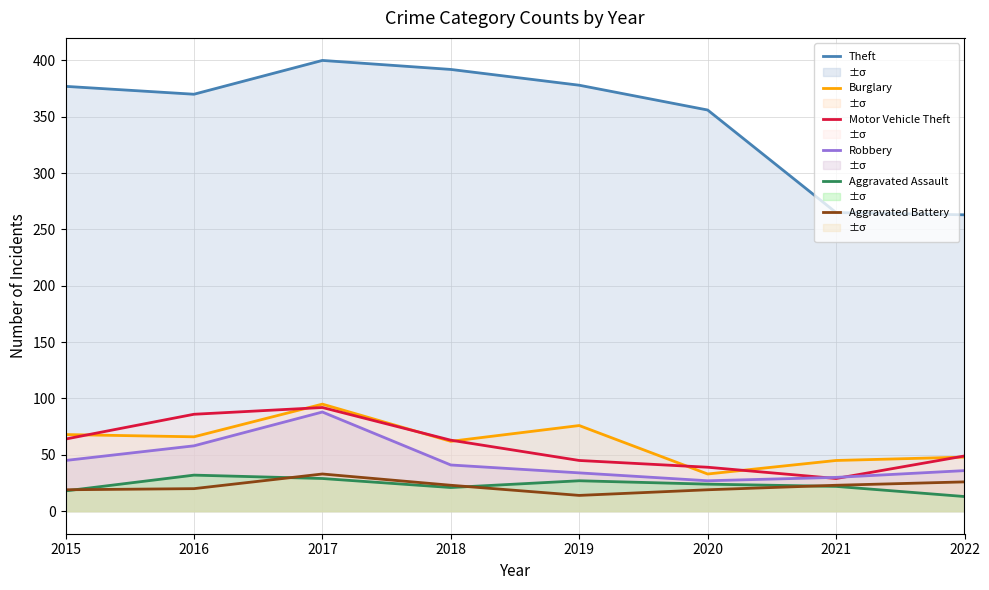

What is the difference between the maximum and minimum values in the Burglary series?

62